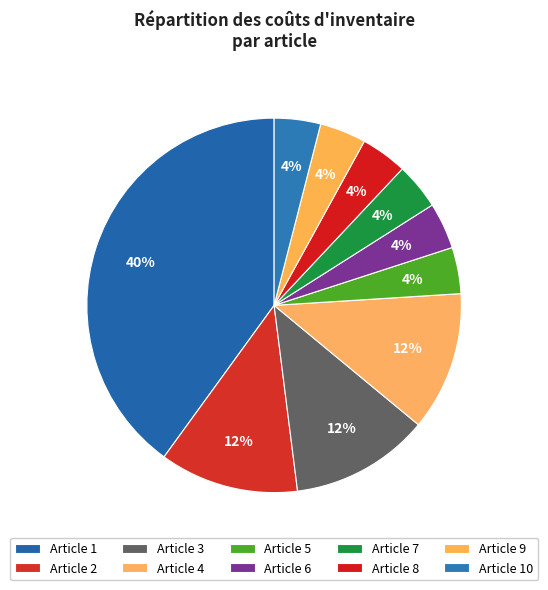

How many segments does this pie chart have?

10